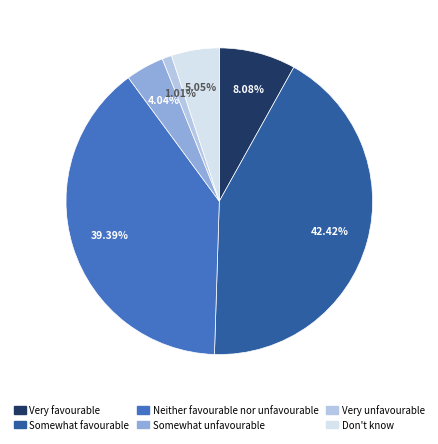

Which category has the smallest portion of the pie?

Very unfavourable